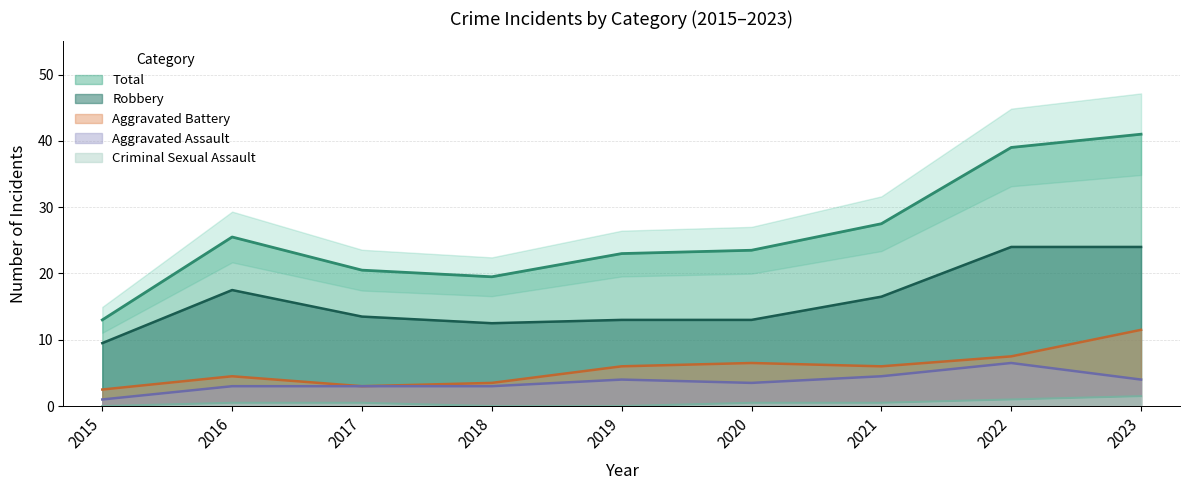

True or false: Total and Aggravated Assault cross at least once.

False